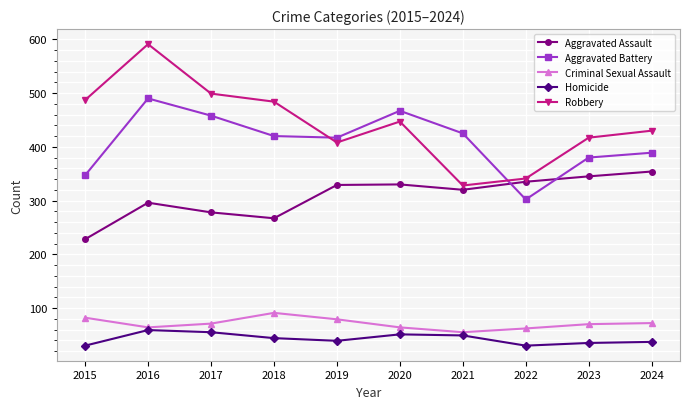

What is the difference between the Criminal Sexual Assault values at 2017 and 2023?

1